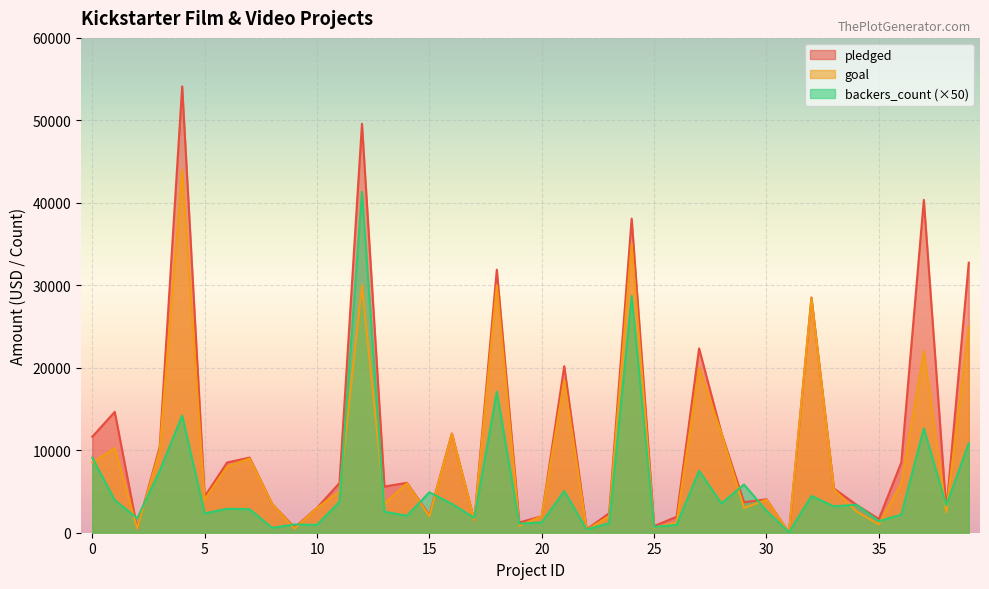

What is the smallest value displayed?

13.0